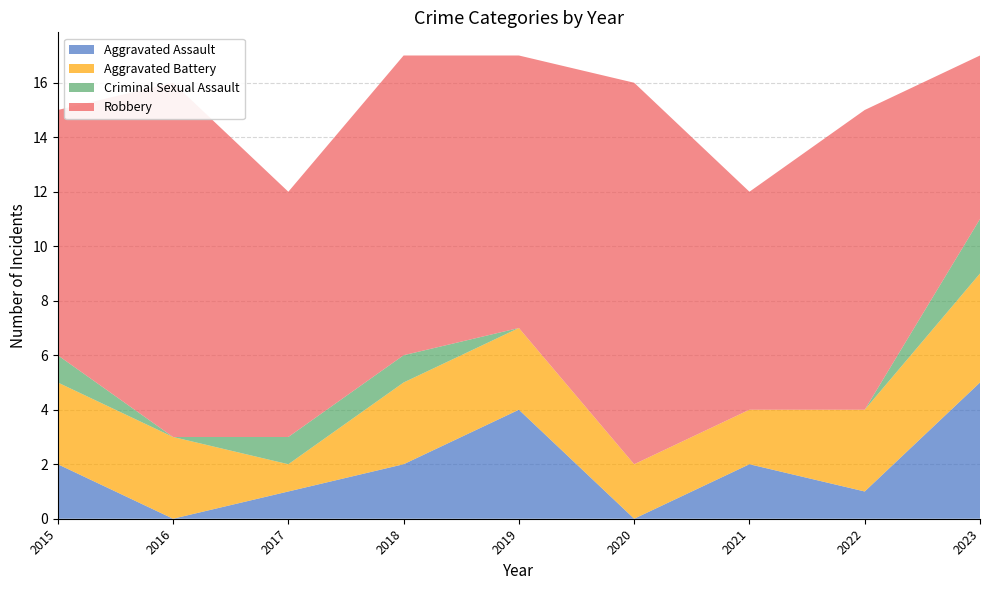

Reading left to right, what are all the values shown in this chart?

Aggravated Assault: 2015=2	2016=0	2017=1	2018=2	2019=4	2020=0	2021=2	2022=1	2023=5
Aggravated Battery: 2015=3	2016=3	2017=1	2018=3	2019=3	2020=2	2021=2	2022=3	2023=4
Criminal Sexual Assault: 2015=1	2016=0	2017=1	2018=1	2019=0	2020=0	2021=0	2022=0	2023=2
Robbery: 2015=9	2016=13	2017=9	2018=11	2019=10	2020=14	2021=8	2022=11	2023=6